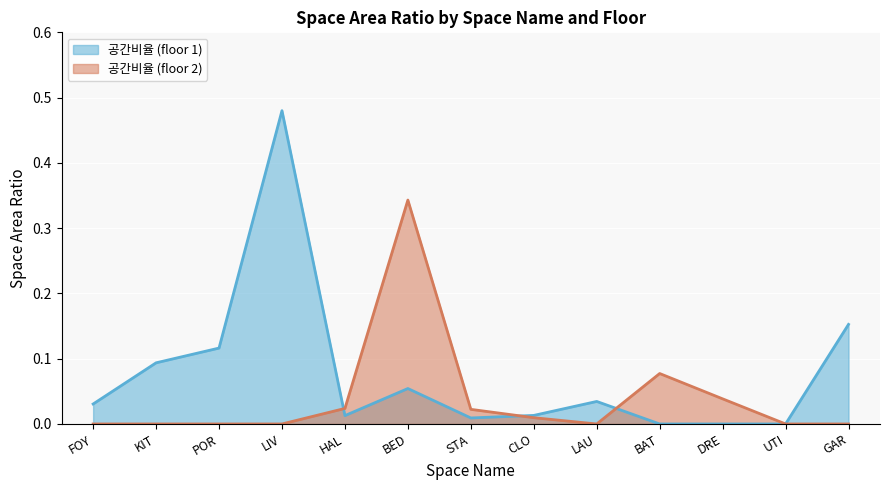

At which label does 공간비율 (floor 1) reach its peak?

LIV